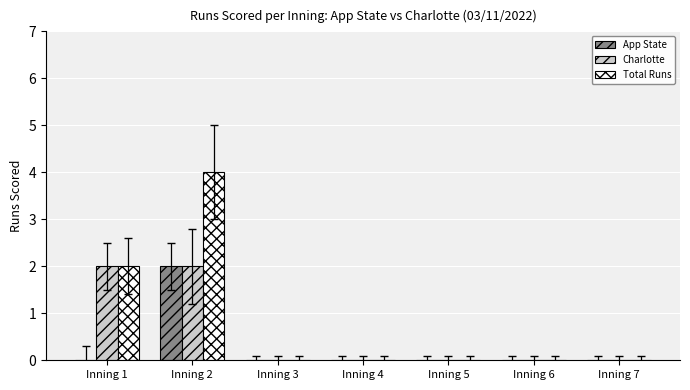

The Charlotte series shows 2 at Inning 1. True or false?

True